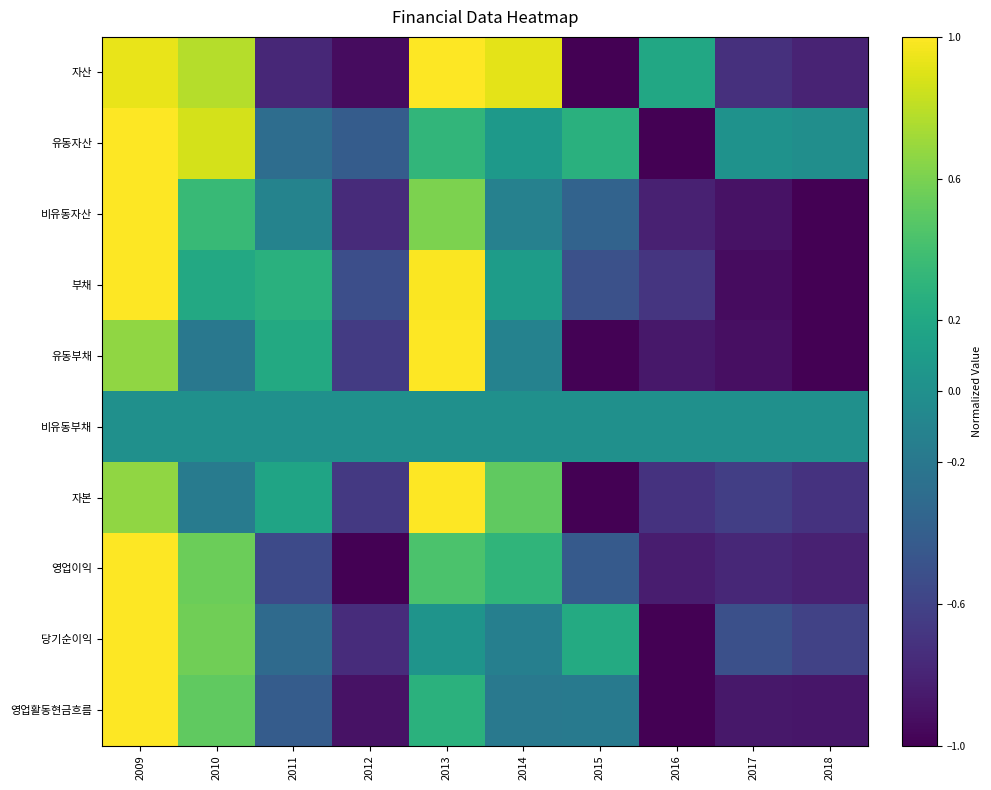

Count the number of data series in this chart.

10